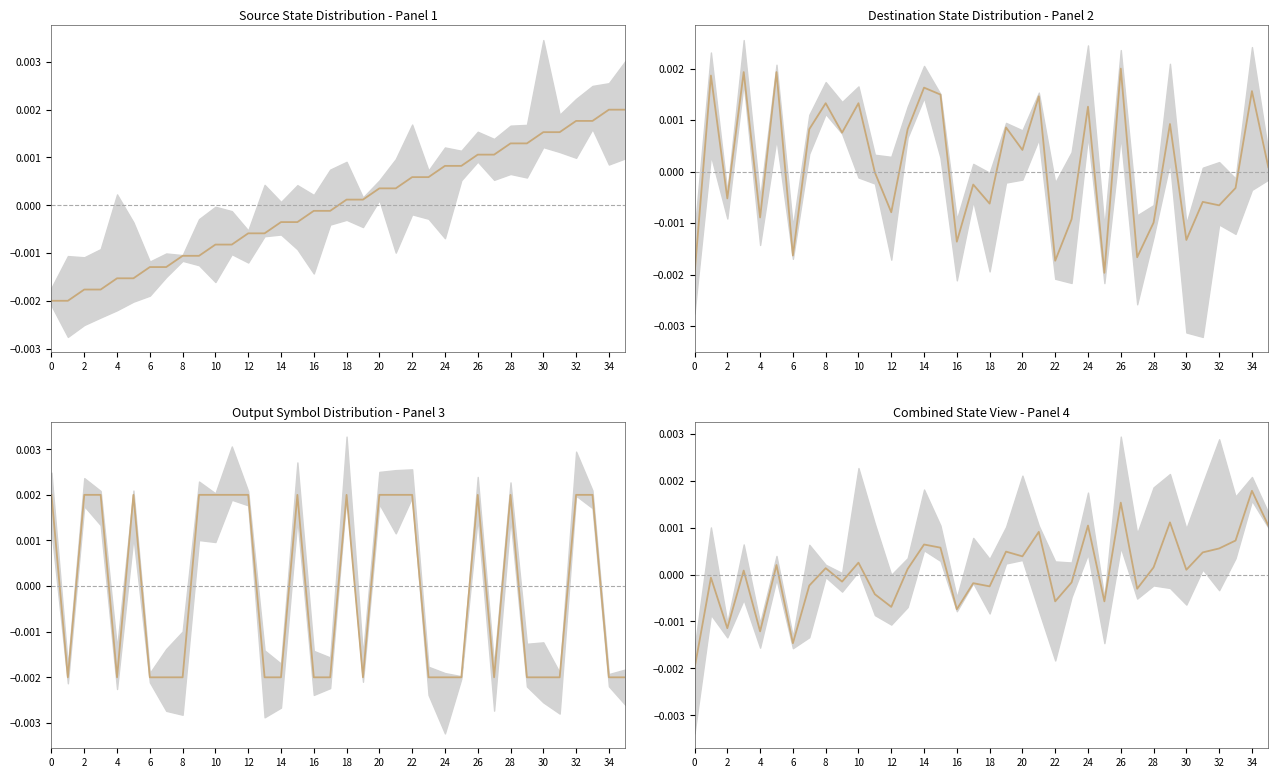

Between 0 and 21, which is larger?

21